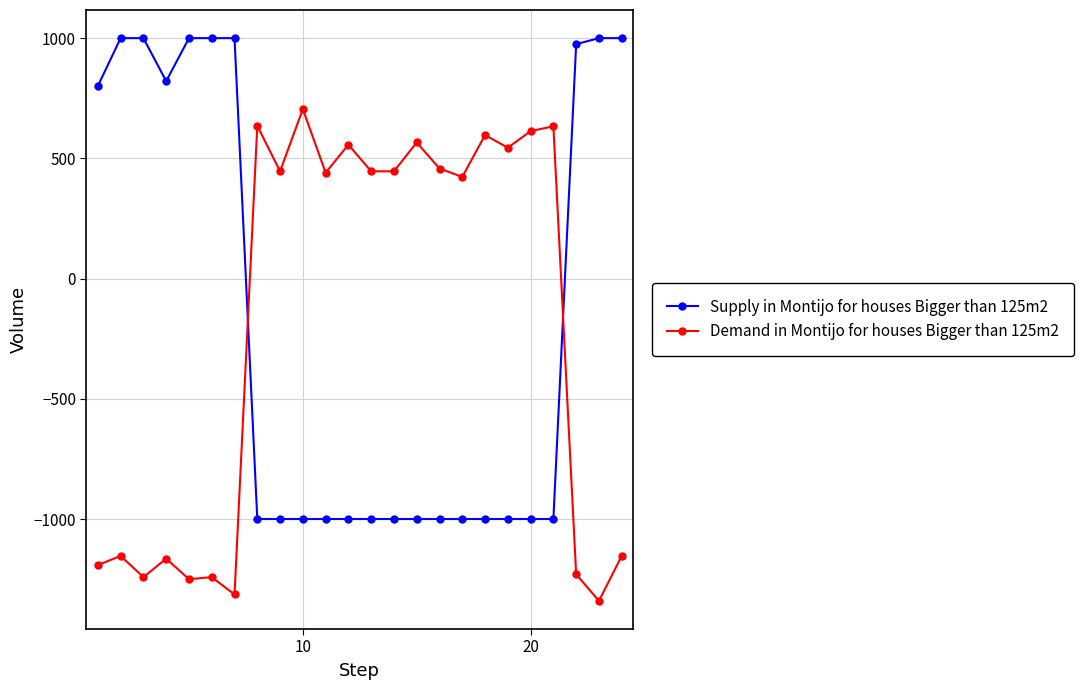

How many intersections are there between Supply in Montijo for houses Bigger than 125m2 and Demand in Montijo for houses Bigger than 125m2?

2